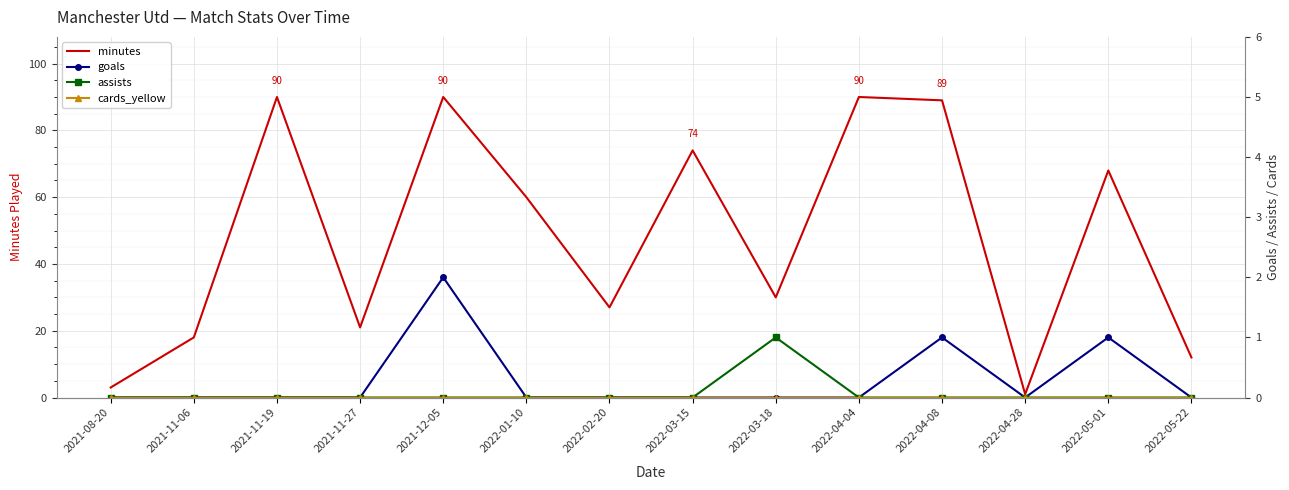

What are all the series names shown in the legend?

minutes, goals, assists, cards_yellow